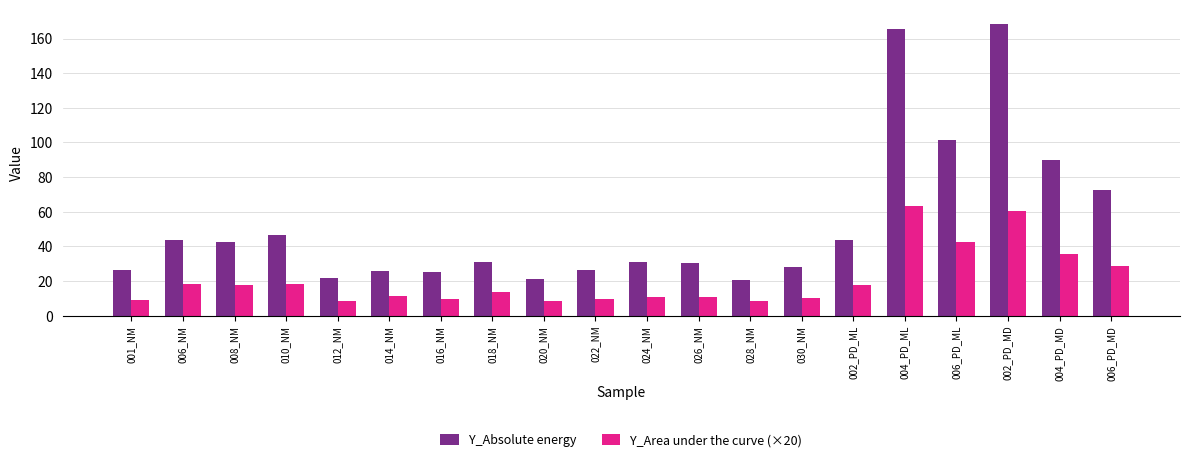

Are the bars horizontal?

No